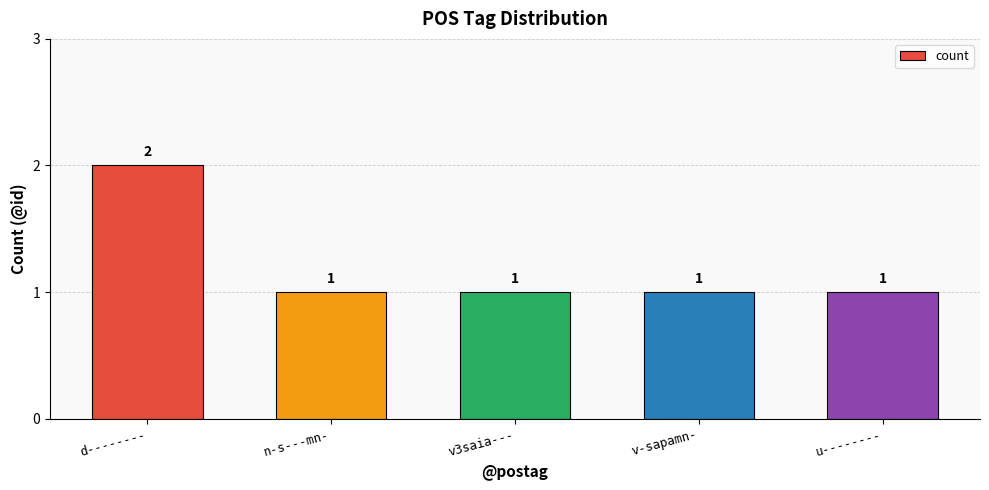

True or false: the data shows 1 at v3saia---.

True